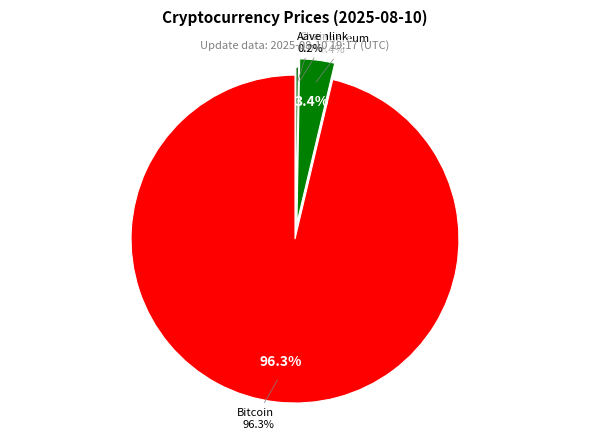

What is the change in value from Ethereum to Aave?

-3918.9